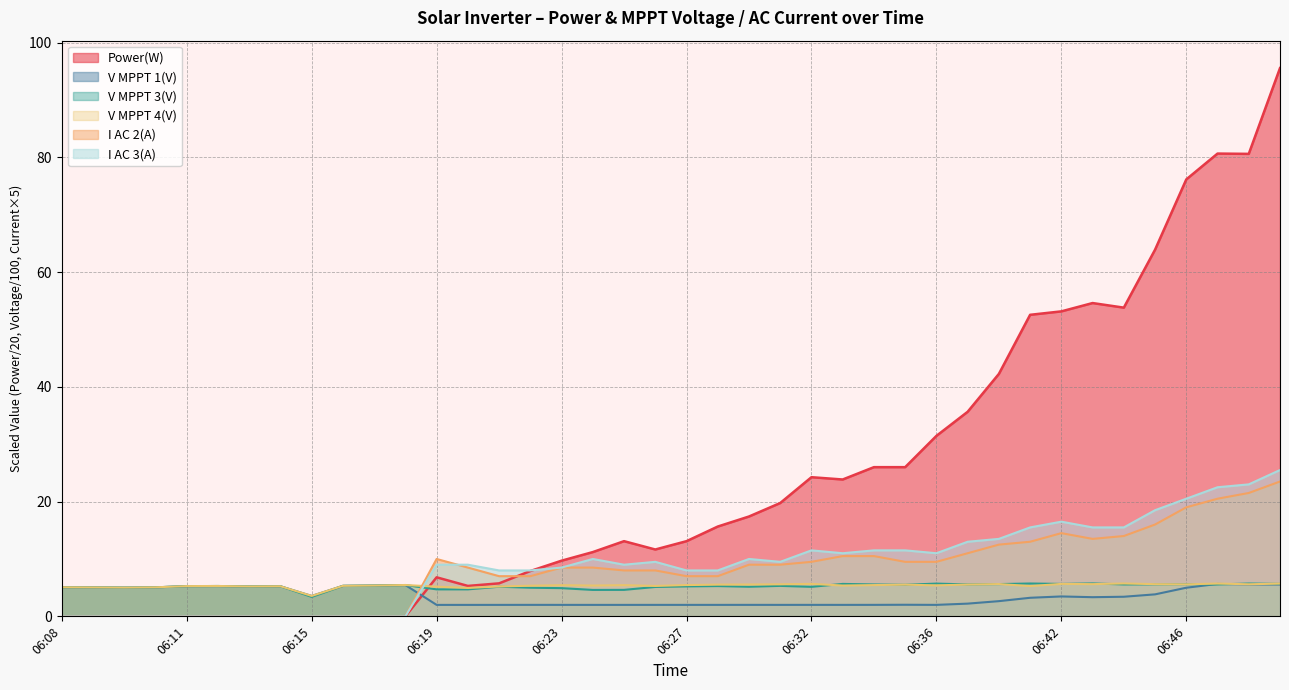

Is it true that V MPPT 1(V) equals 3.6 at 06:14?

False